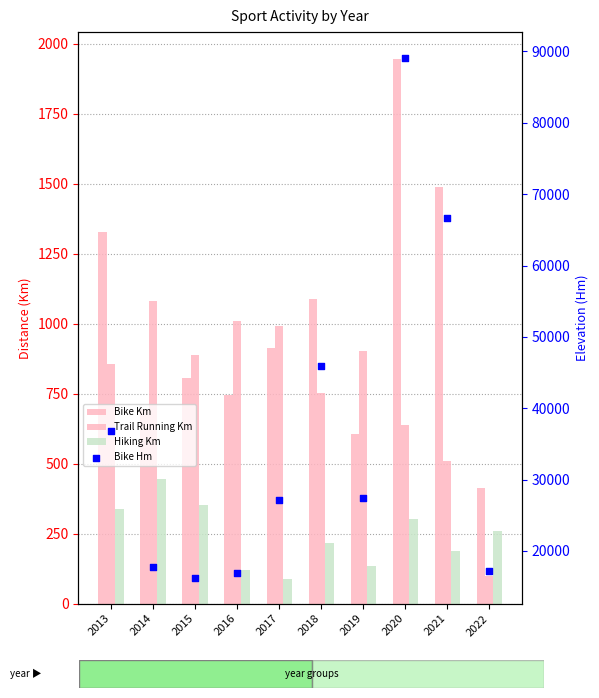

Which series has the largest total across all categories?

Bike Hm